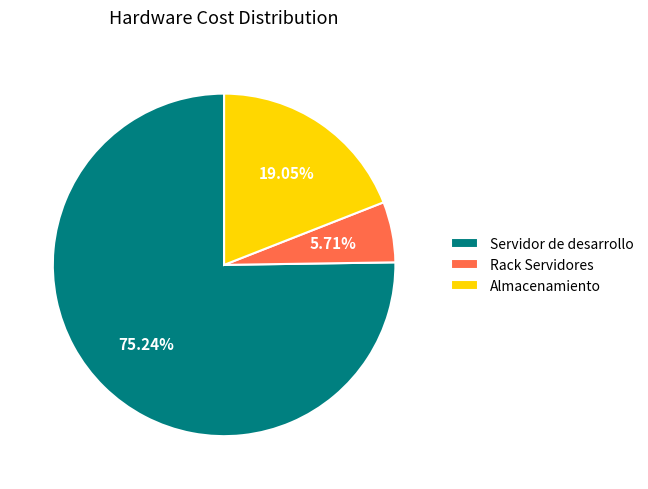

How many slices are in this pie chart?

3